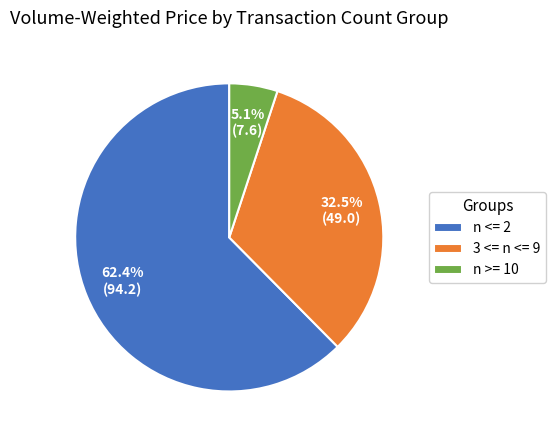

Combined, do n >= 10 and n <= 2 account for over 50%?

Yes